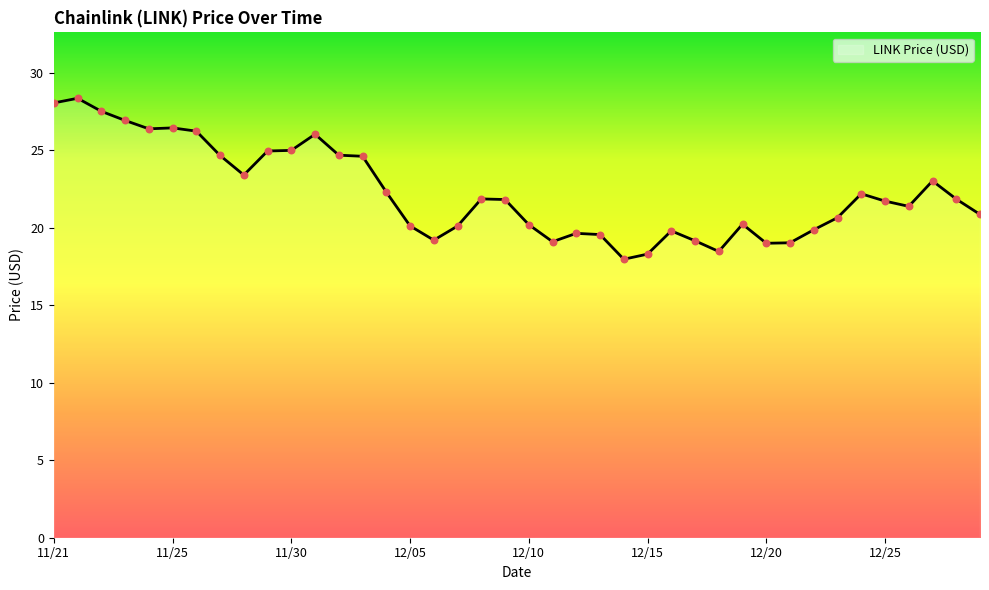

What is the maximum value shown in the chart?

28.3